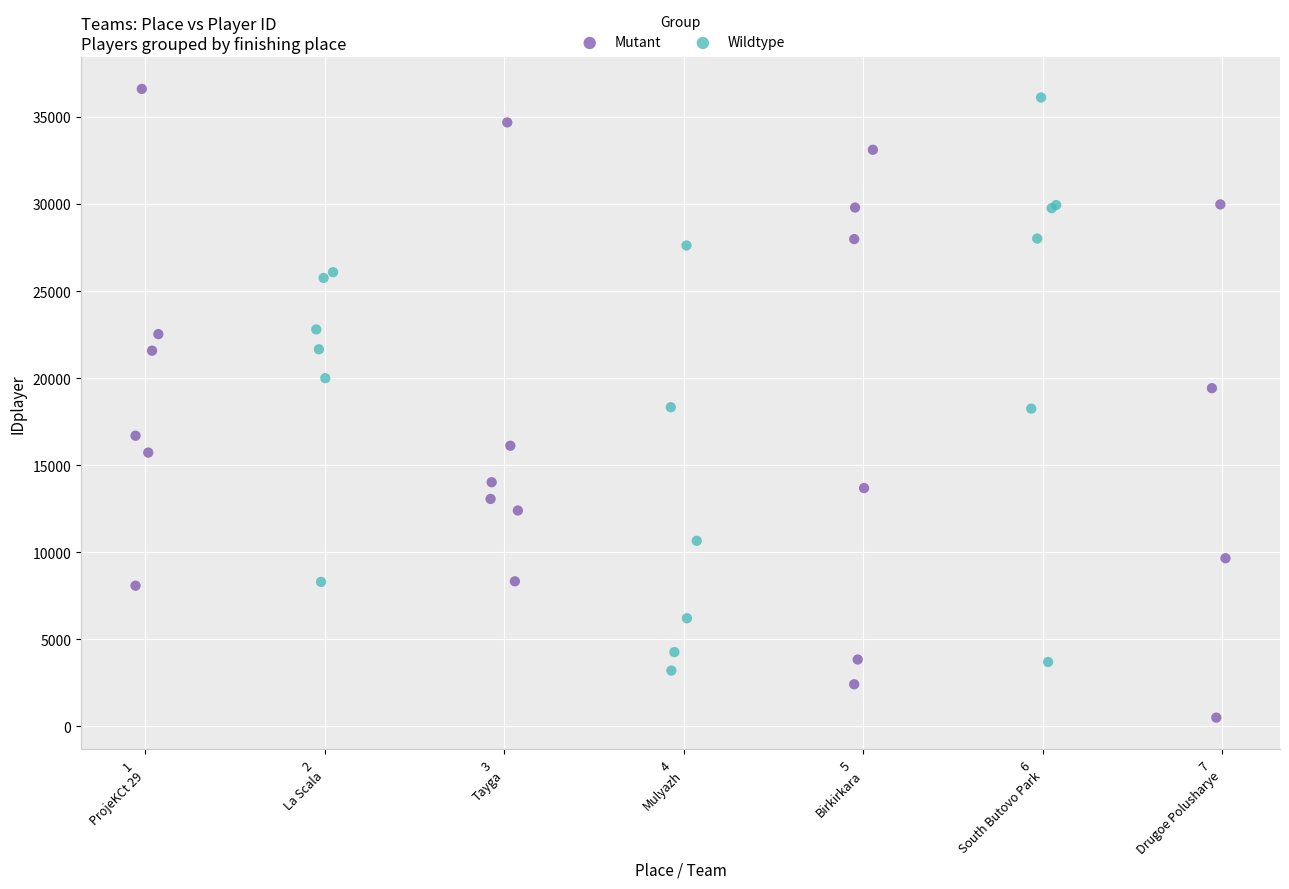

Which series has the widest spread of Y values?

Mutant